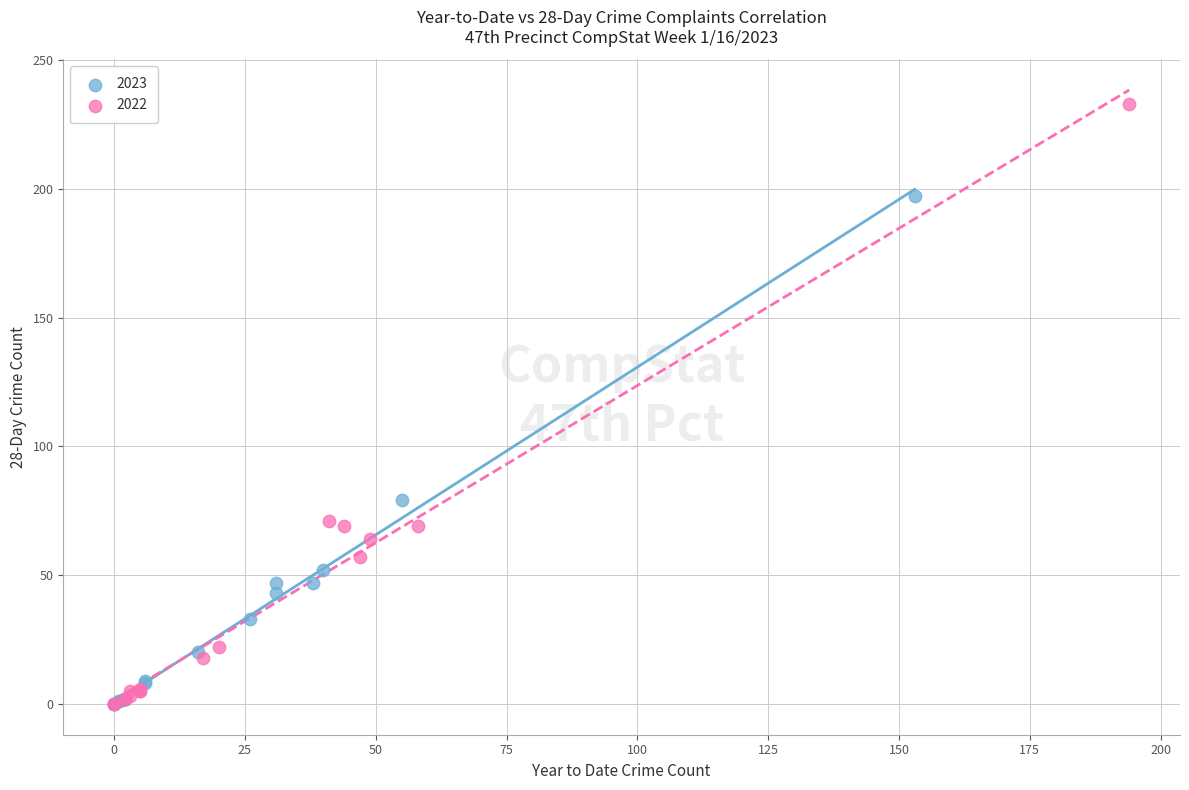

Which series has the largest Y range (max minus min)?

2022